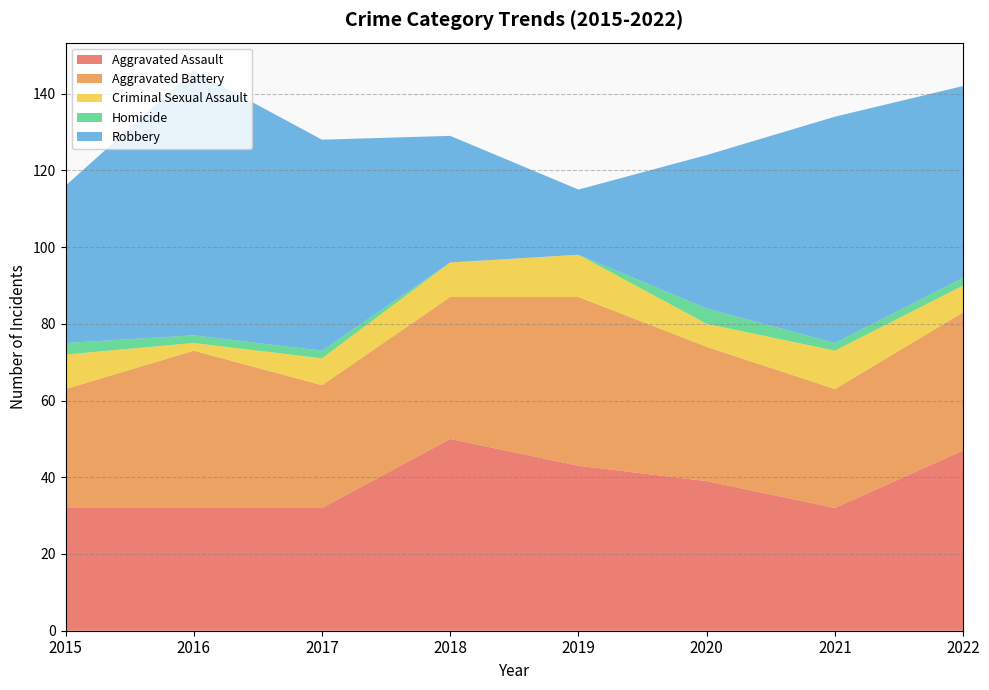

Reading left to right, transcribe all the data shown in this chart.

Aggravated Assault: 2015=32	2016=32	2017=32	2018=50	2019=43	2020=39	2021=32	2022=47
Aggravated Battery: 2015=31	2016=41	2017=32	2018=37	2019=44	2020=35	2021=31	2022=36
Criminal Sexual Assault: 2015=9	2016=2	2017=7	2018=9	2019=11	2020=6	2021=10	2022=7
Homicide: 2015=3	2016=2	2017=2	2018=0	2019=0	2020=4	2021=2	2022=2
Robbery: 2015=41	2016=69	2017=55	2018=33	2019=17	2020=40	2021=59	2022=50